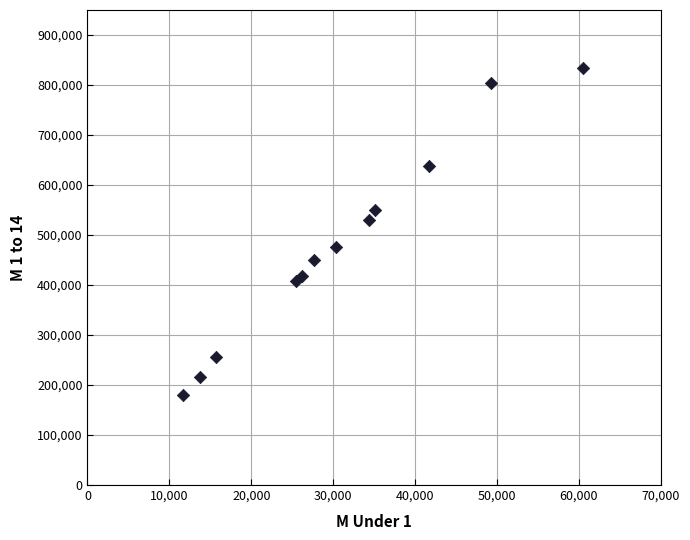

What is the average Y value?

480019